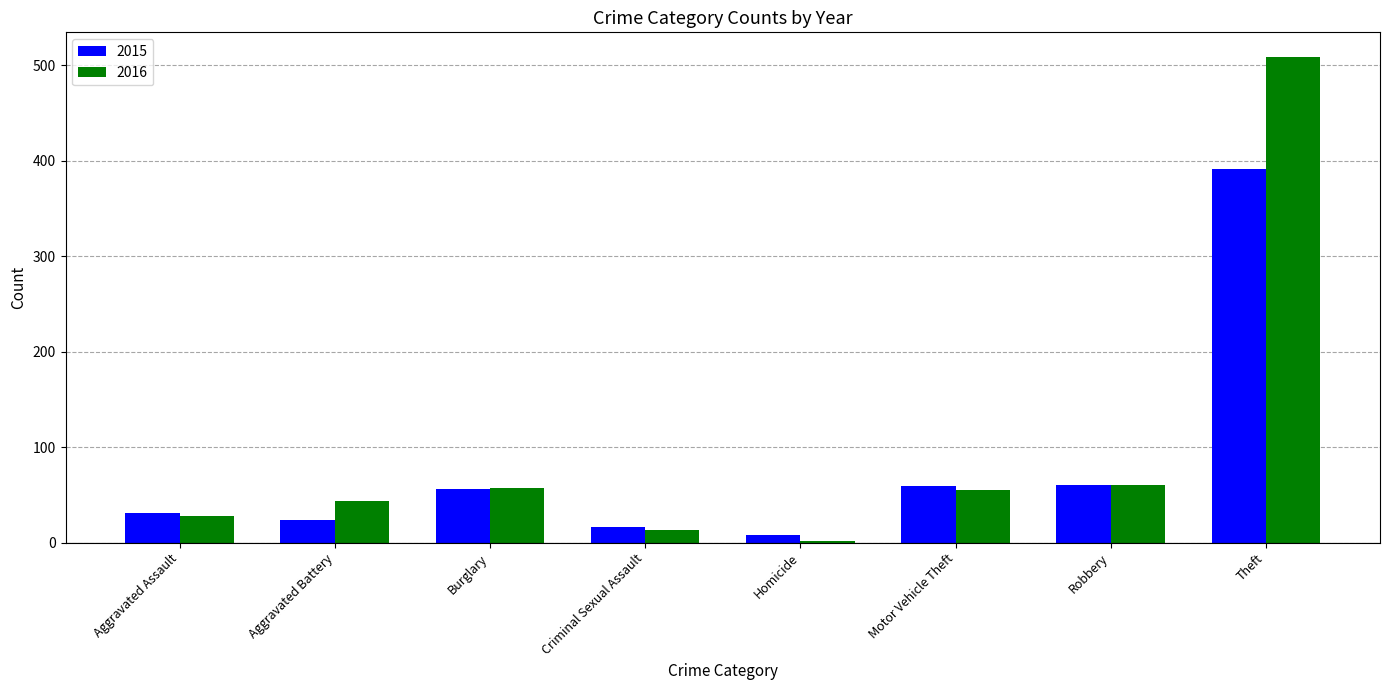

Is it true that 2016 equals 30 at Motor Vehicle Theft?

False